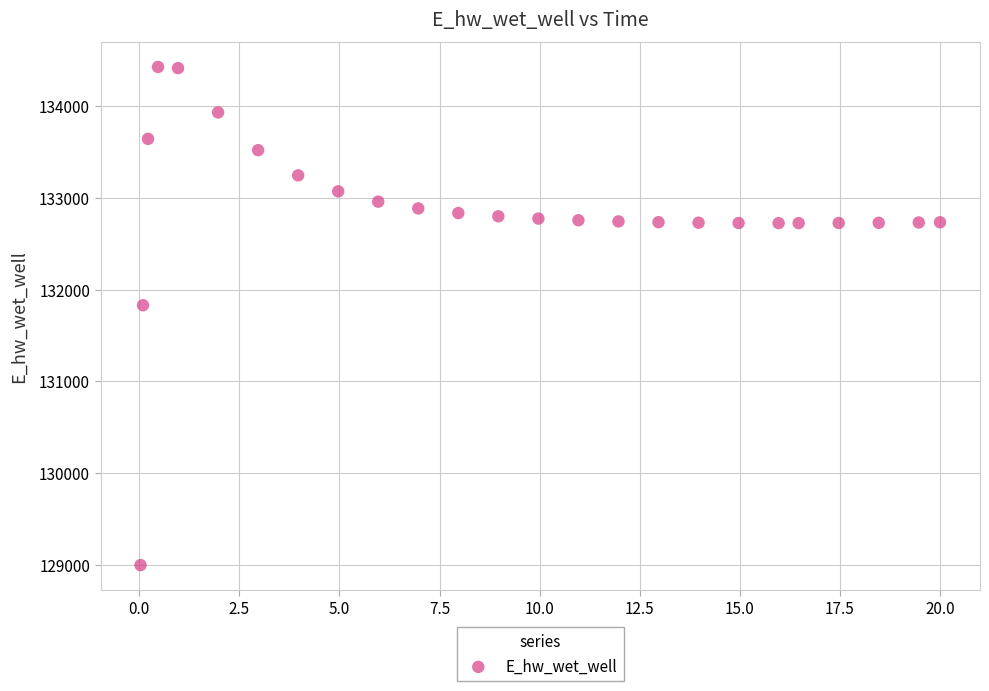

What is the range of X values (max minus min)?

20.0